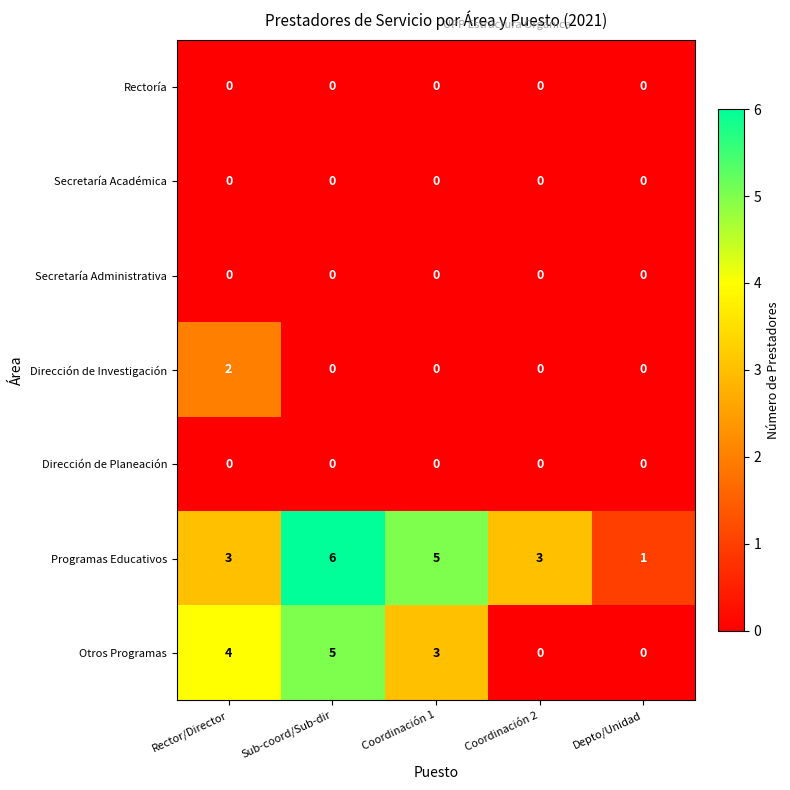

The value of Secretaría Administrativa at Depto/Unidad is 0. True or false?

True